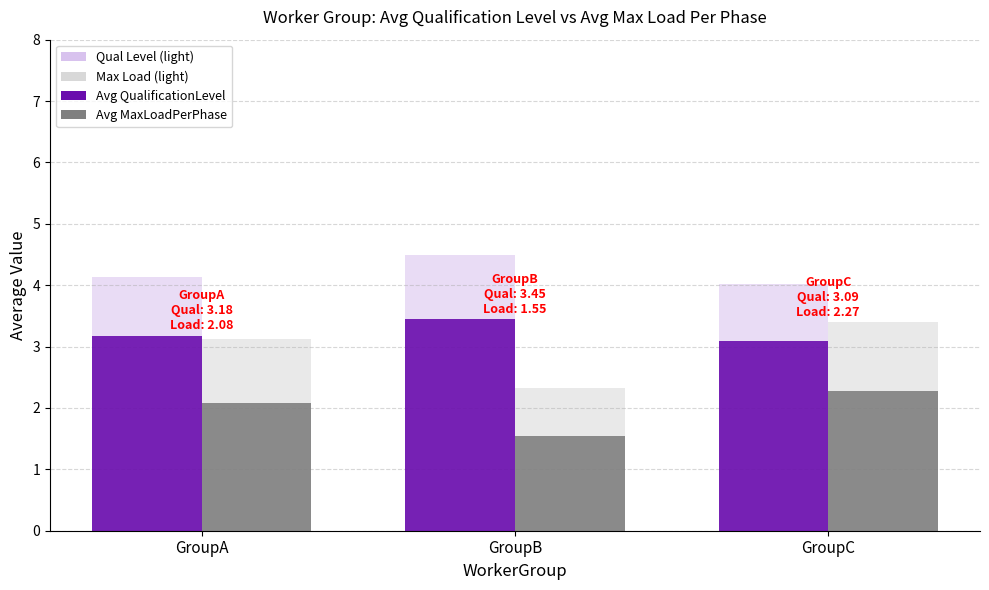

Which series has the widest spread of values?

Avg MaxLoadPerPhase